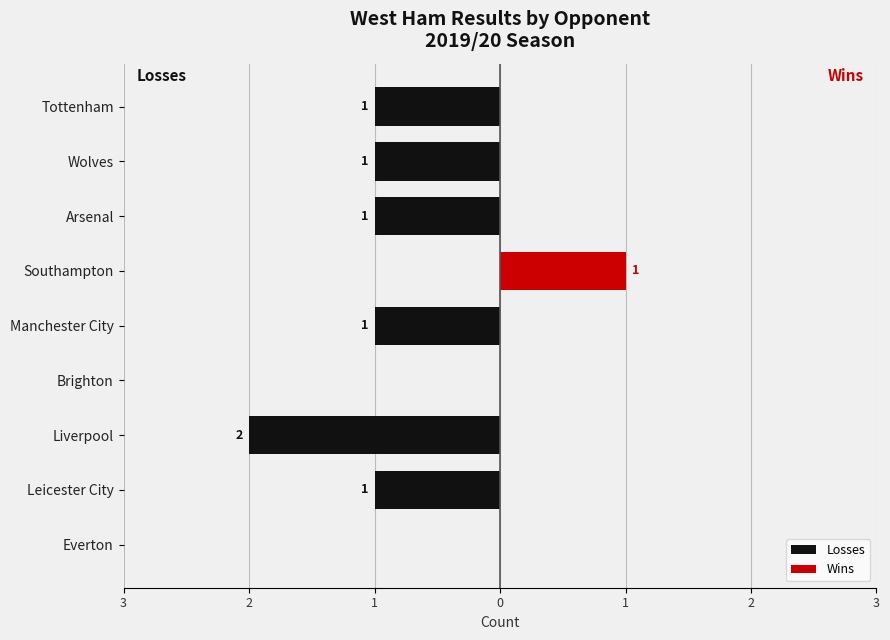

Where does the Losses series first go above -1?

Everton